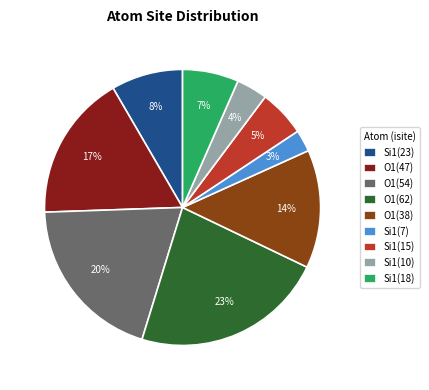

What is the largest slice in the pie chart?

O1(62)